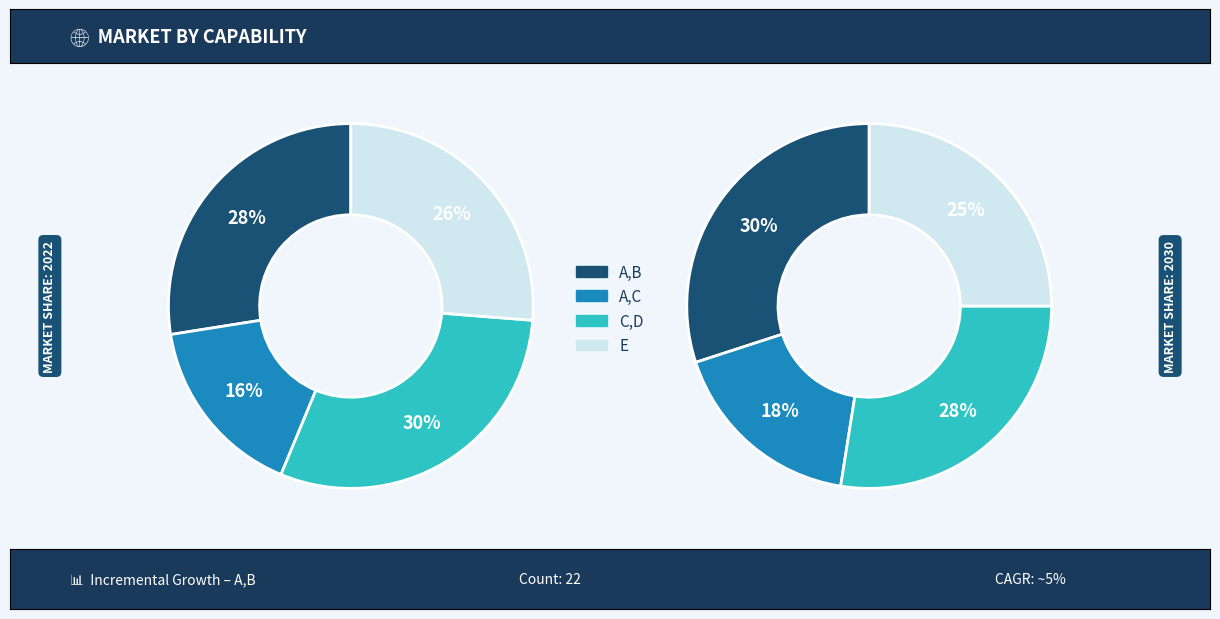

How many segments does this pie chart have?

4